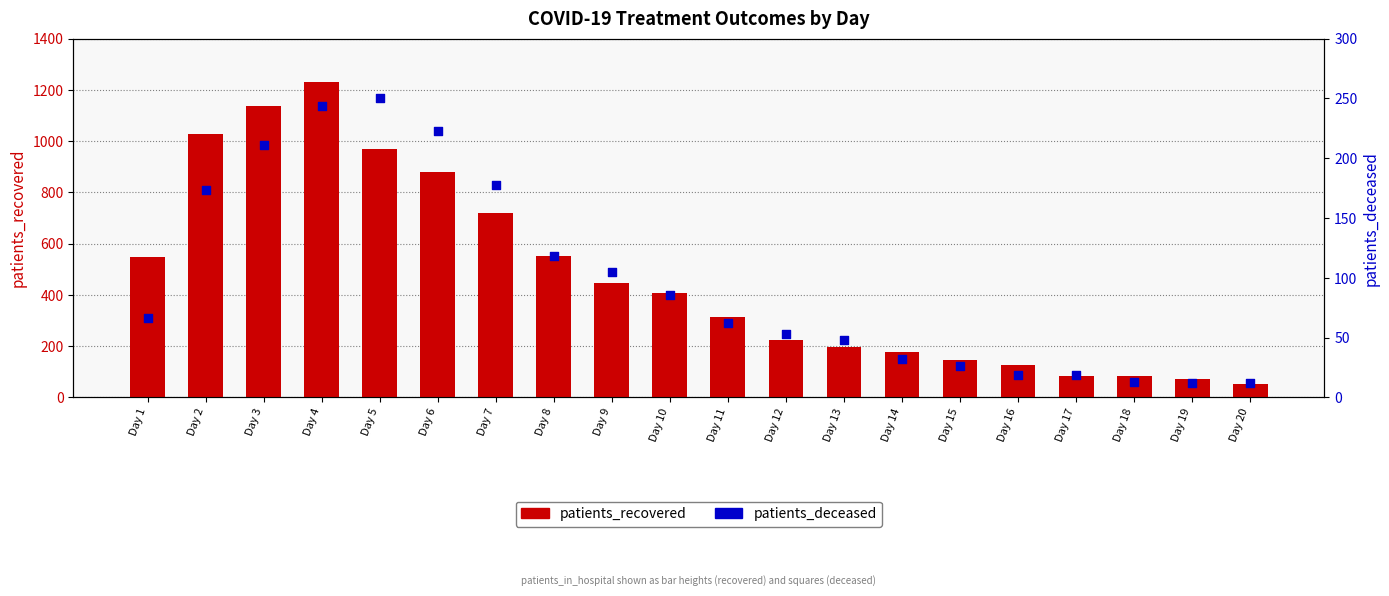

Which series has the largest total across all categories?

patients_recovered